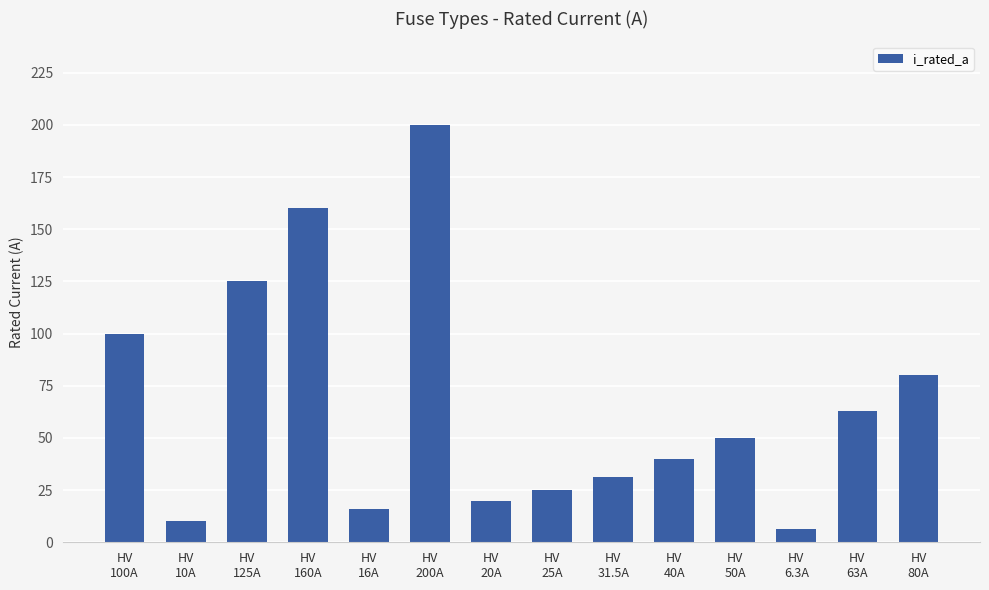

Rank the categories by value from highest to lowest.

HV
200A, HV
160A, HV
125A, HV
100A, HV
80A, HV
63A, HV
50A, HV
40A, HV
31.5A, HV
25A, HV
20A, HV
16A, HV
10A, HV
6.3A